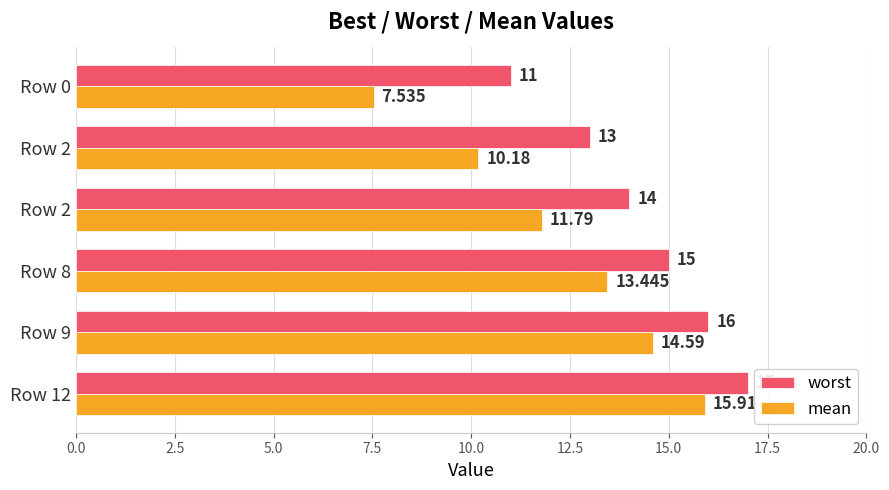

What are all the series names shown in the legend?

worst, mean